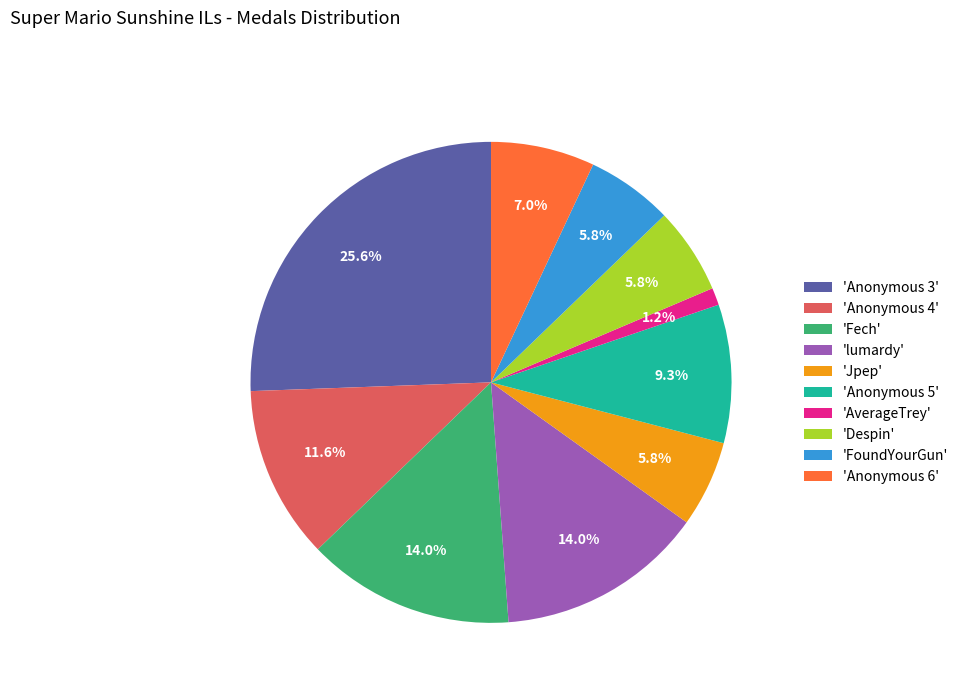

How much of the chart is everything except 'Fech'?

86.0%